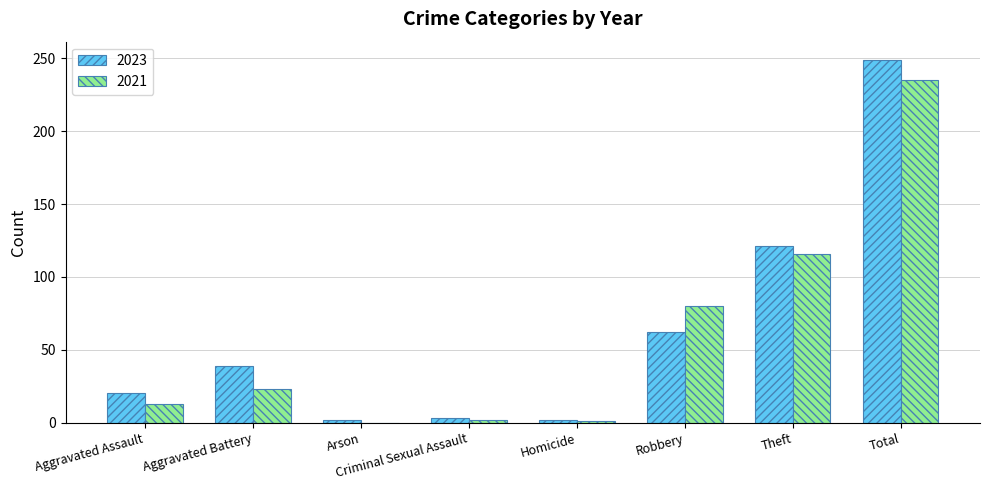

Where is 2023 nearest to the value 125?

Theft